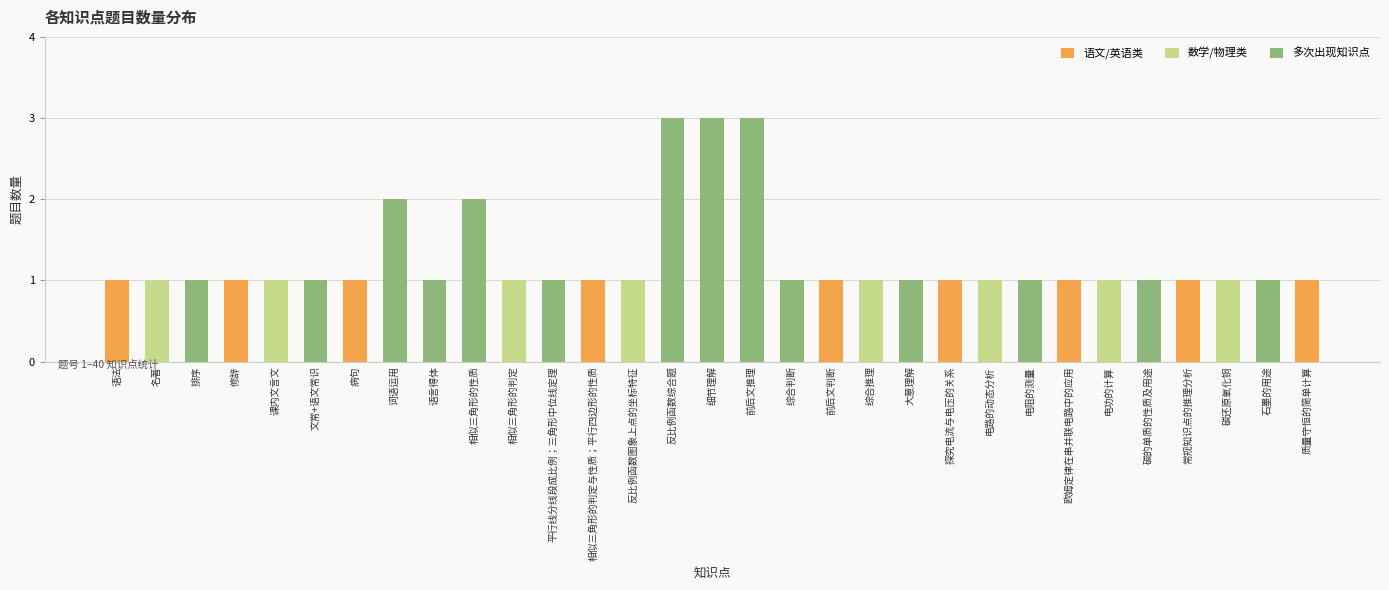

What is the change in value from 文常+语文常识 to 反比例函数综合题?

+2